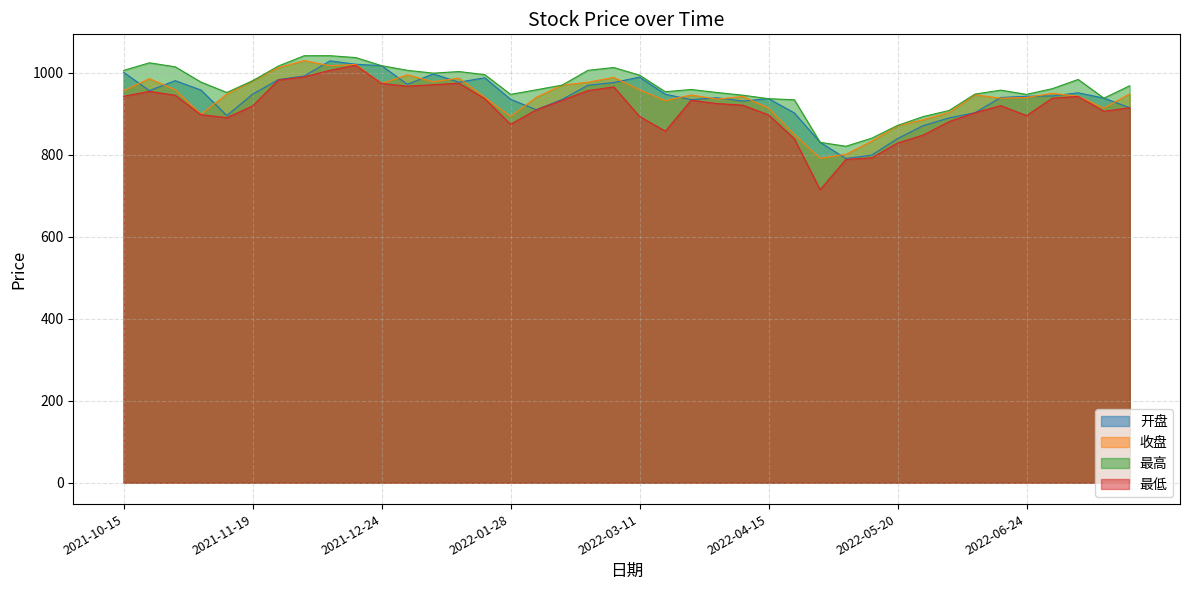

How many data points does each series have?

40